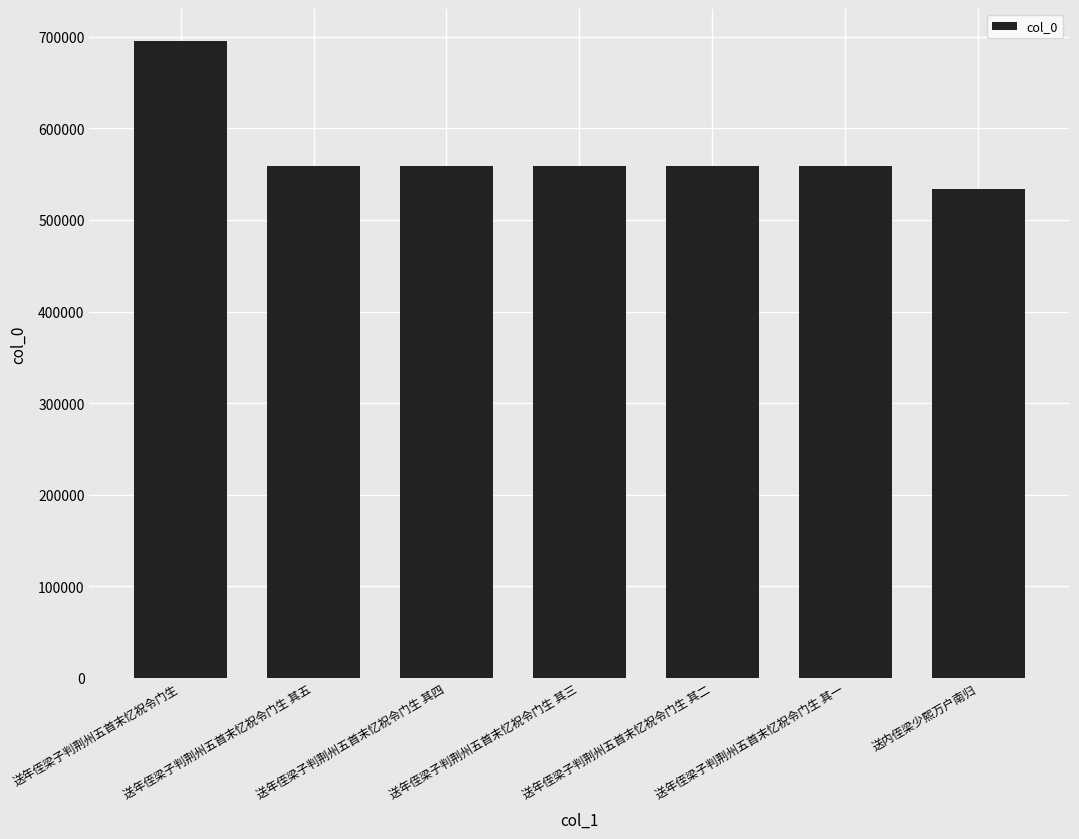

What is the value of the 2nd bar from the left?

559398